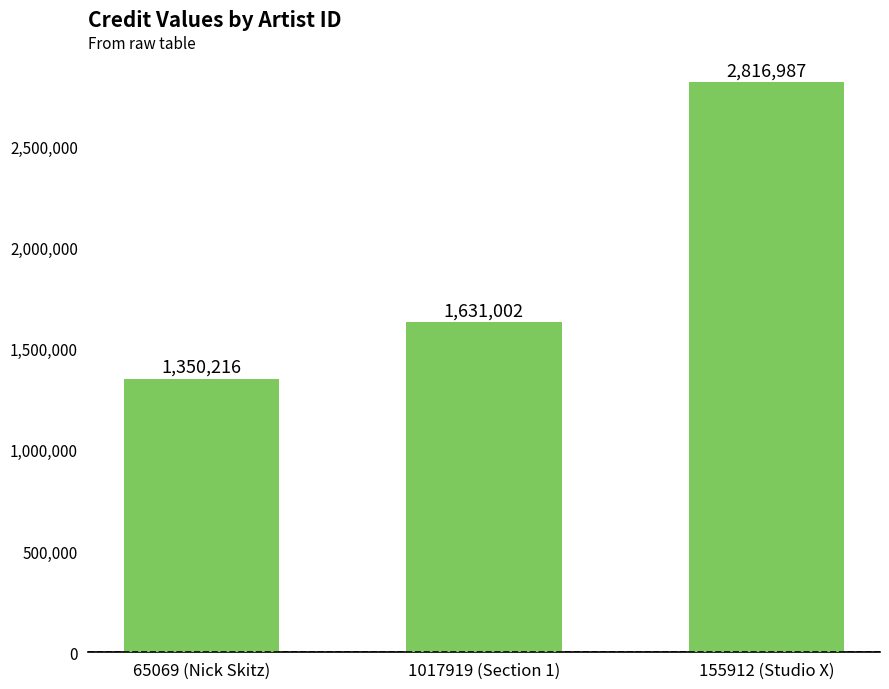

Reading left to right, transcribe all the data shown in this chart.

1350216	1631002	2816987